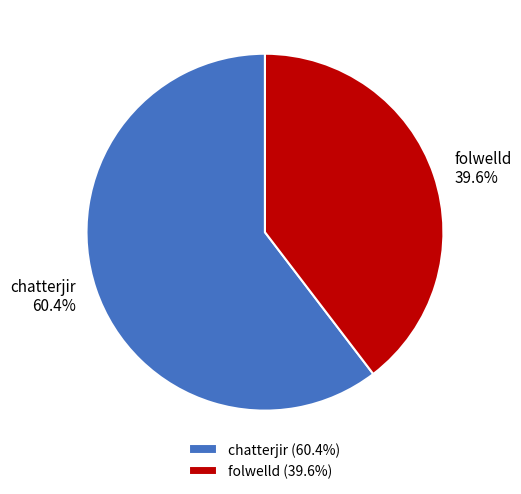

Which slice is the smallest?

folwelld